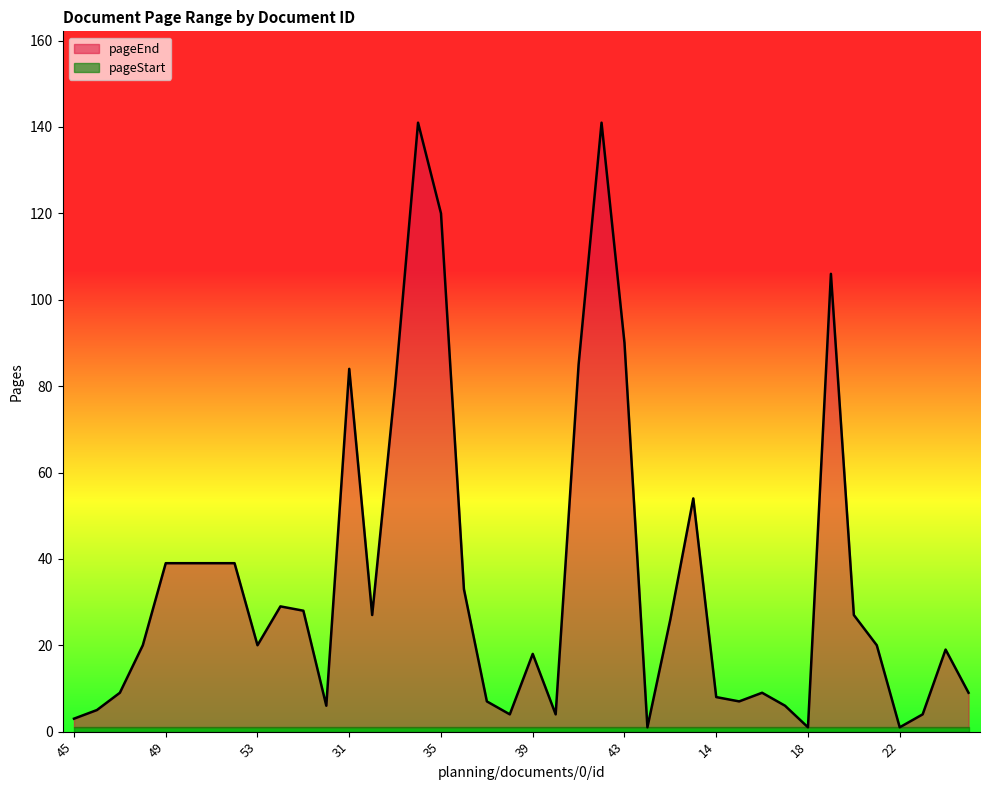

List the labels in order of value, smallest first.

44, 18, 22, 45, 38, 40, 23, 46, 26, 17, 37, 15, 14, 47, 16, 8, 39, 7, 48, 53, 21, 12, 32, 20, 25, 24, 36, 49, 50, 51, 52, 13, 33, 31, 41, 43, 19, 35, 34, 42